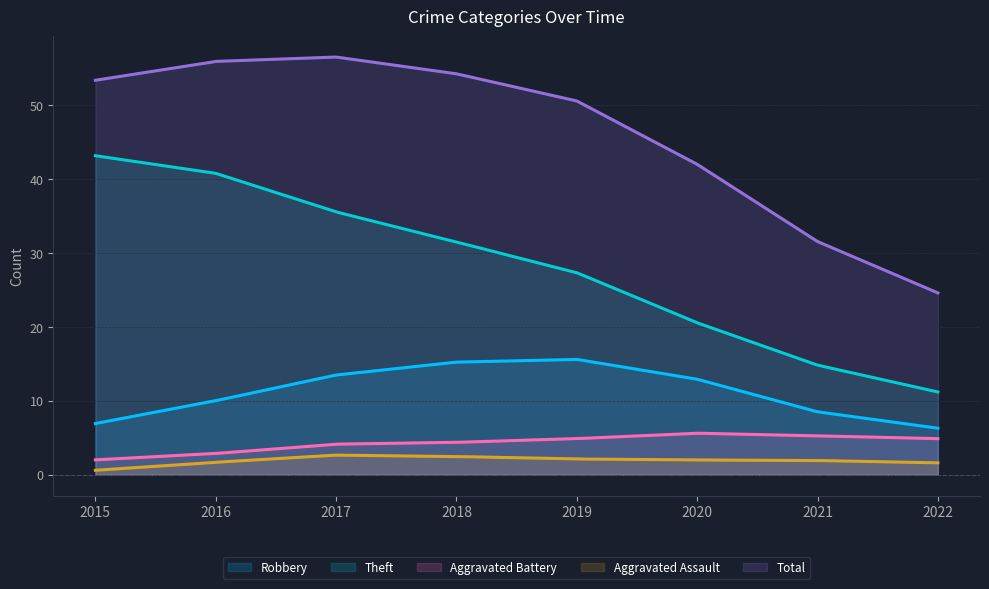

List the series in order of their peak value, lowest first.

Aggravated Assault, Aggravated Battery, Robbery, Theft, Total